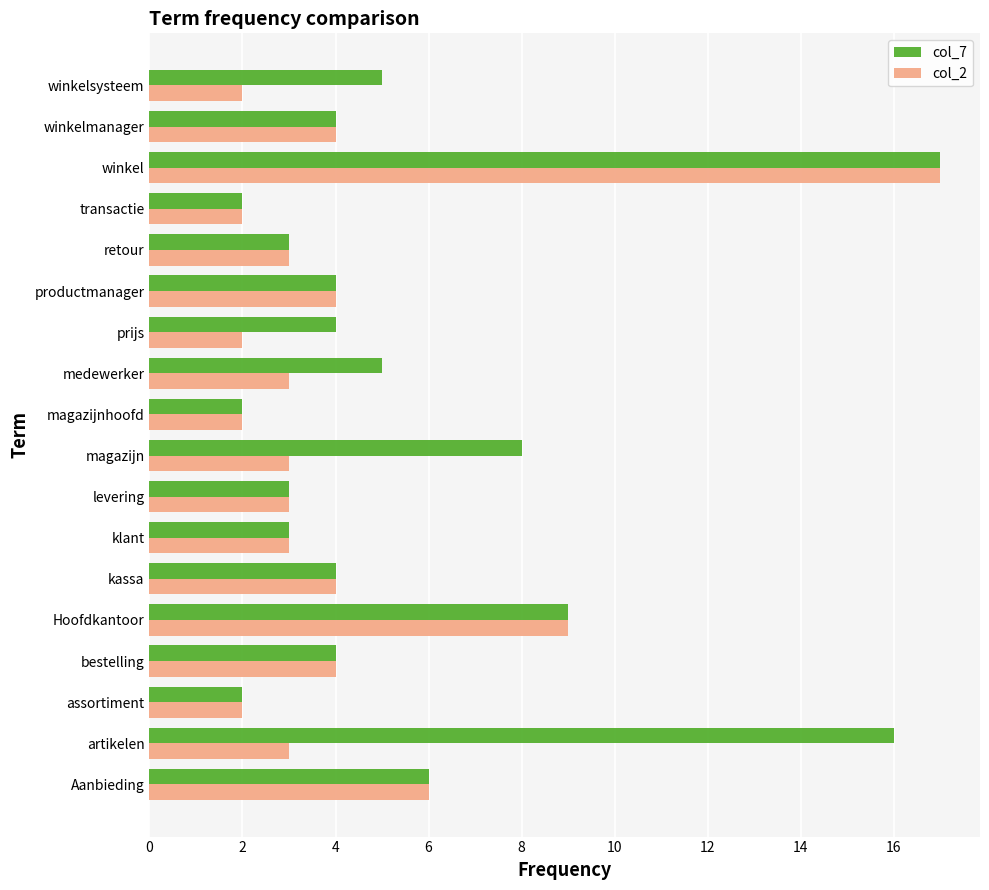

What is the difference between the maximum and minimum values in the col_2 series?

15